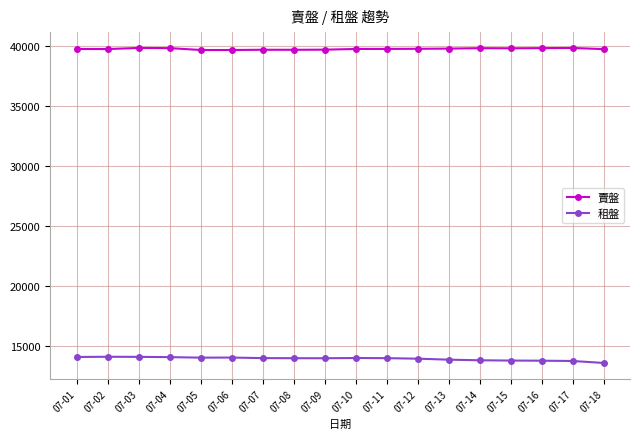

Is the value of 租盤 at 07-11 greater than the value of 賣盤 at 07-16?

No